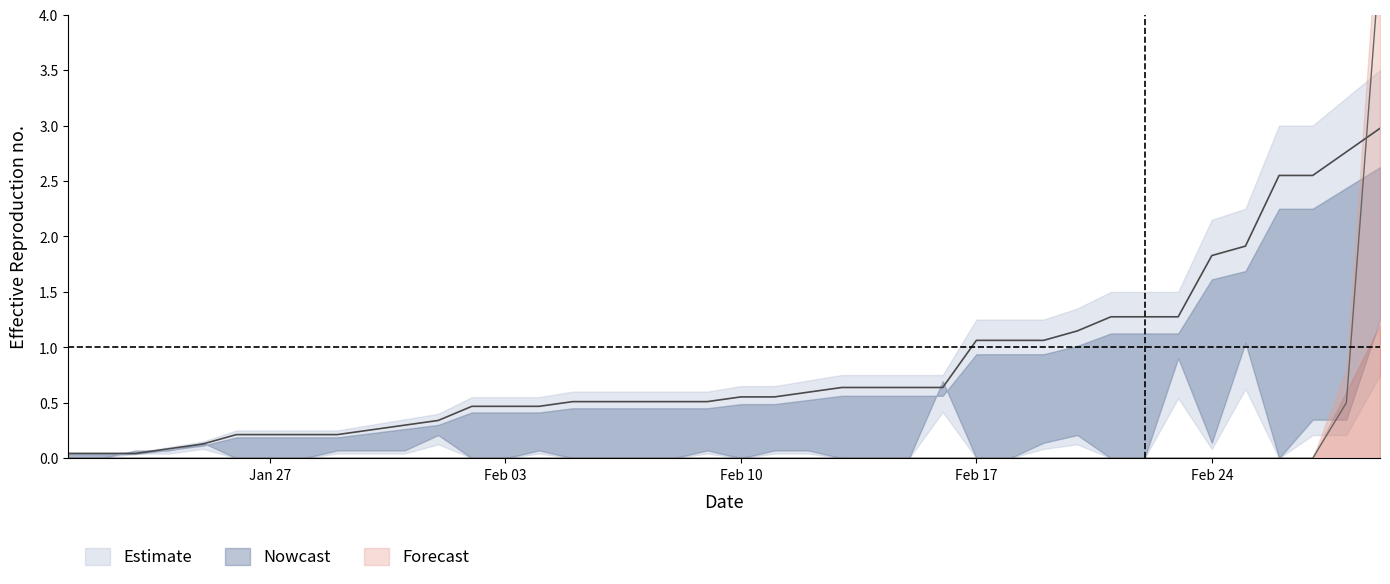

The value of deaths at 02/09/2020 is -1.5. True or false?

False